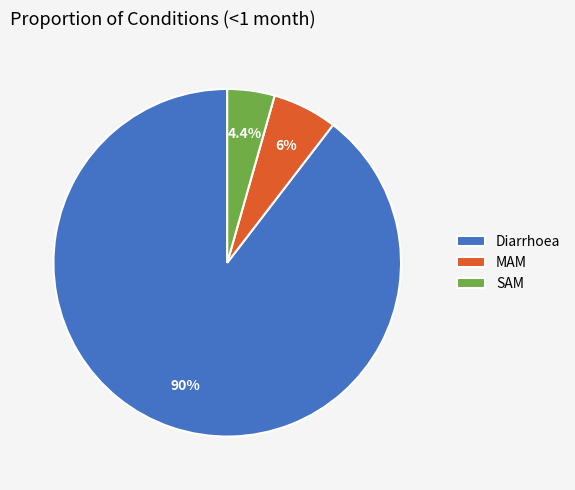

How many segments does this pie chart have?

3